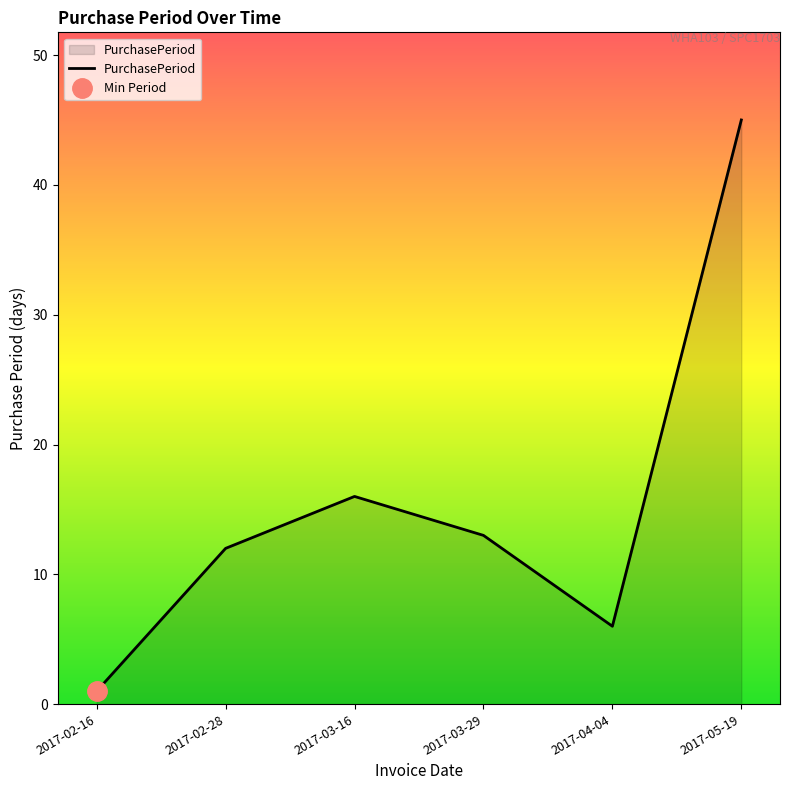

Which label corresponds to the largest value in the chart?

2017-05-19